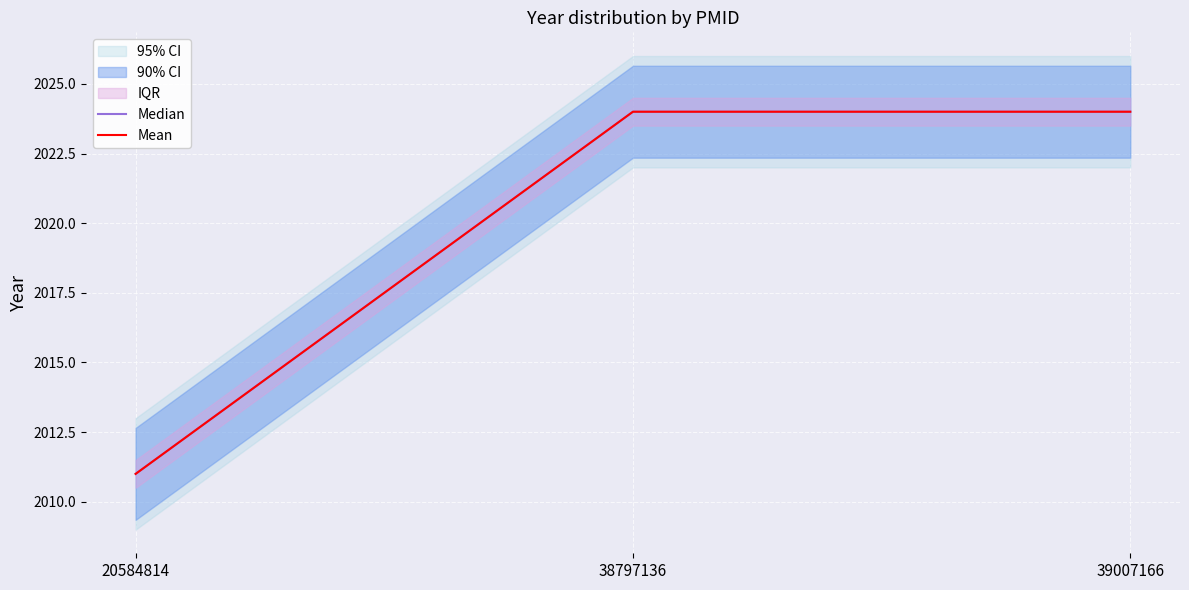

How many lines are shown in the chart?

2